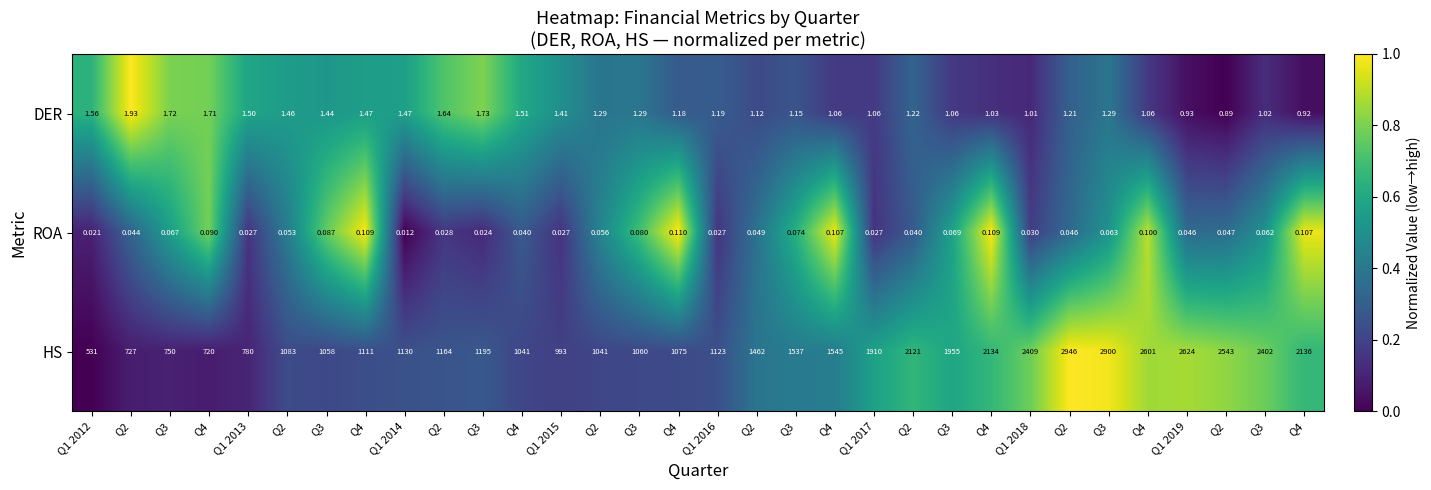

What is the difference between the highest and lowest values at Q2?

0.9